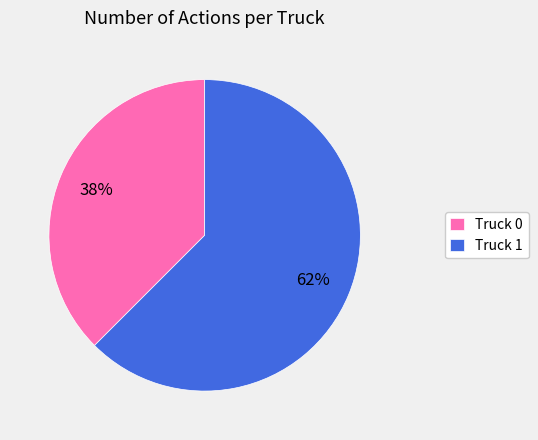

To the nearest percent, what is the average slice percentage?

50%